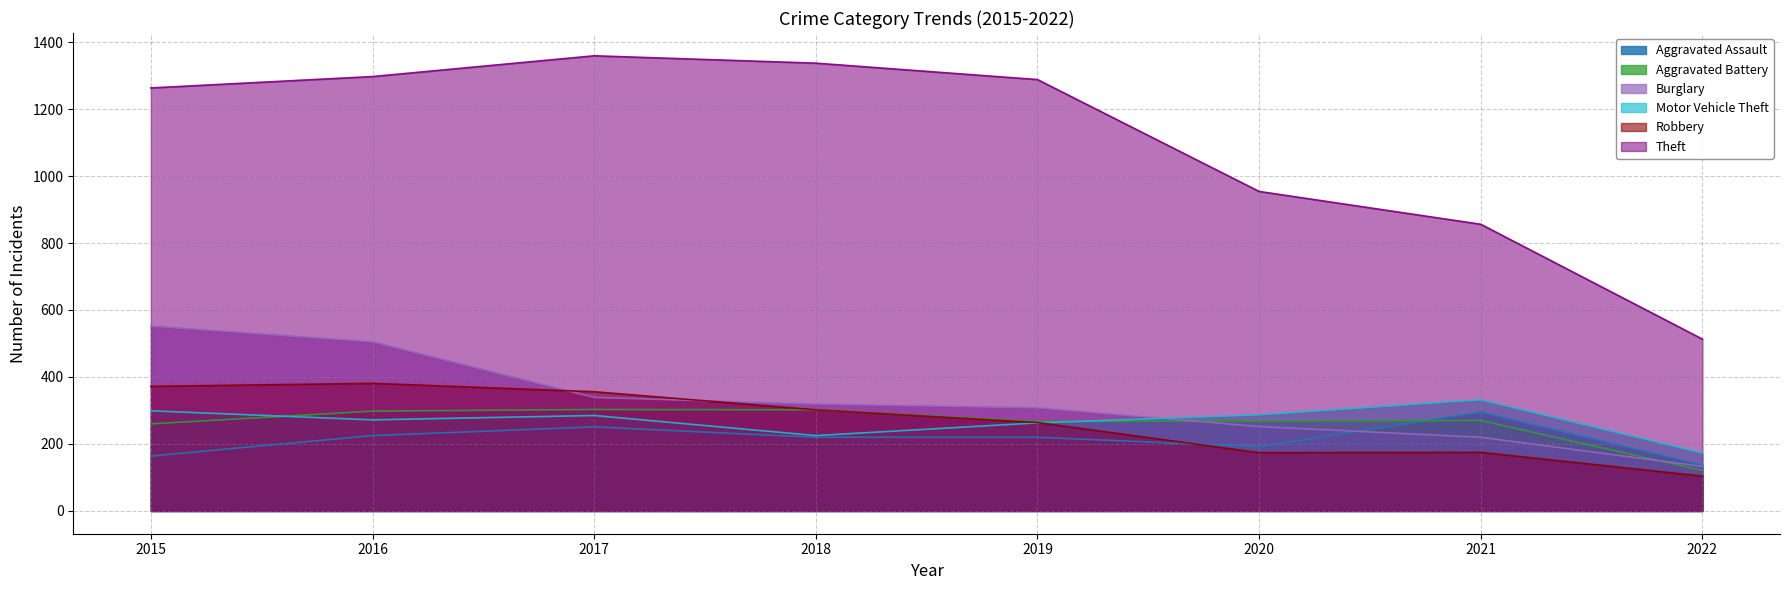

Rank the categories by Aggravated Battery value from lowest to highest.

2022, 2015, 2019, 2020, 2021, 2016, 2018, 2017